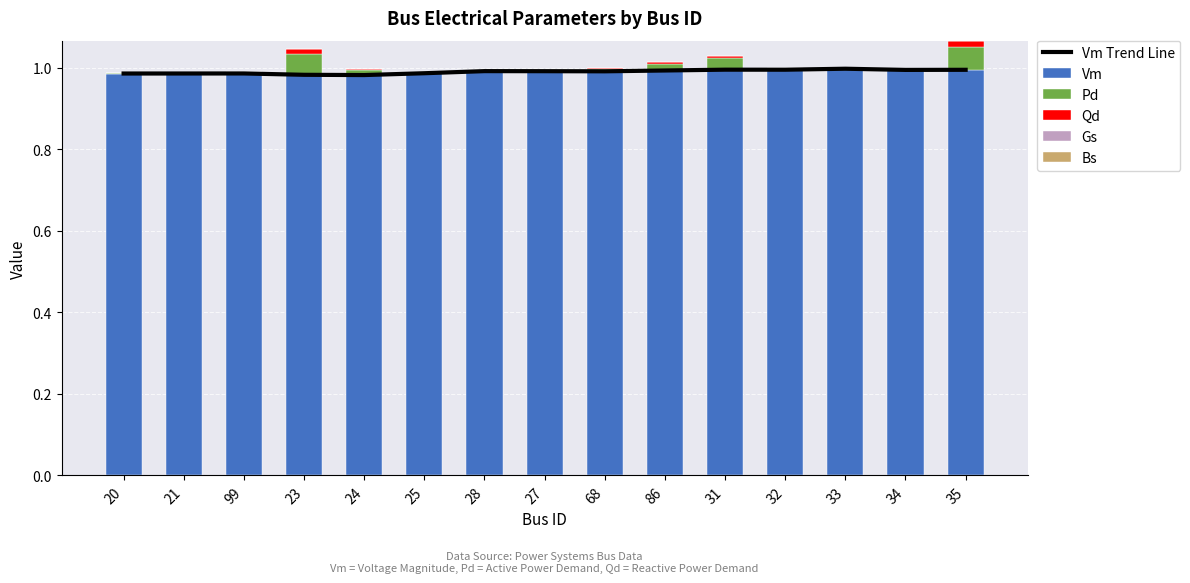

What is the sum of all Vm Trend Line values?

14.9